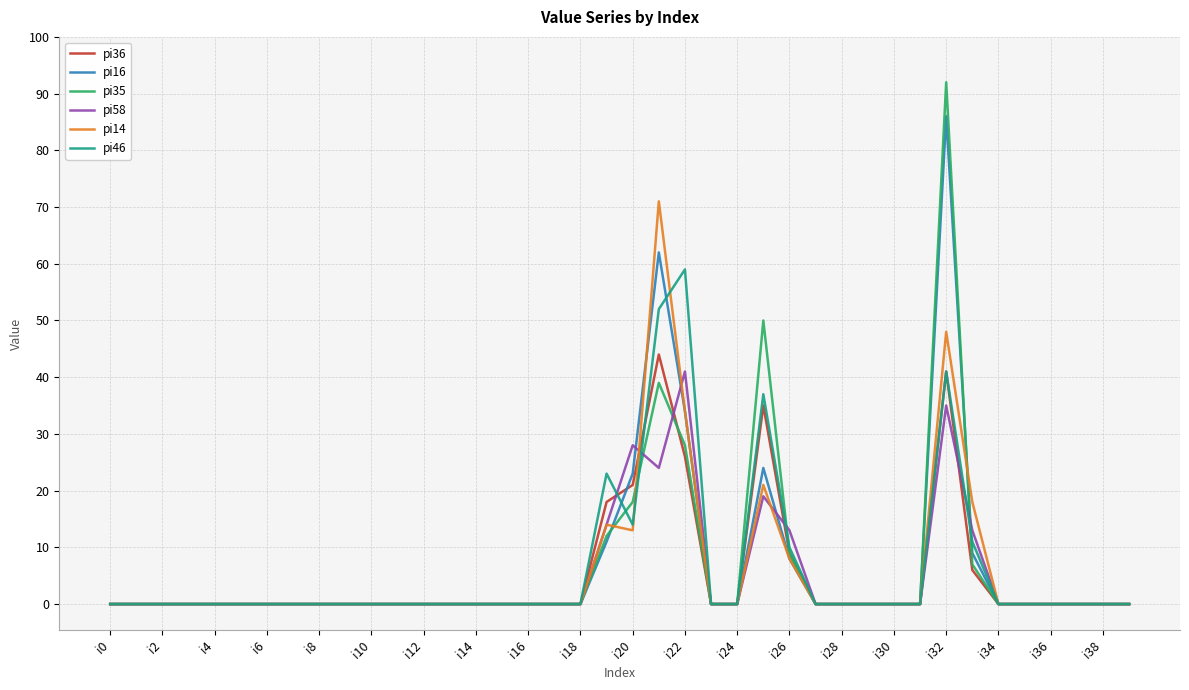

What is the highest value of the pi46 series?

59